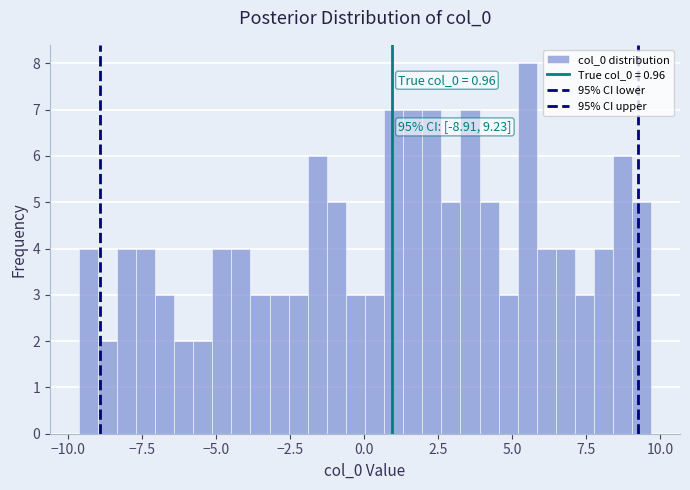

Read against the x-axis, roughly where is the centre of the tallest bar?

5.5